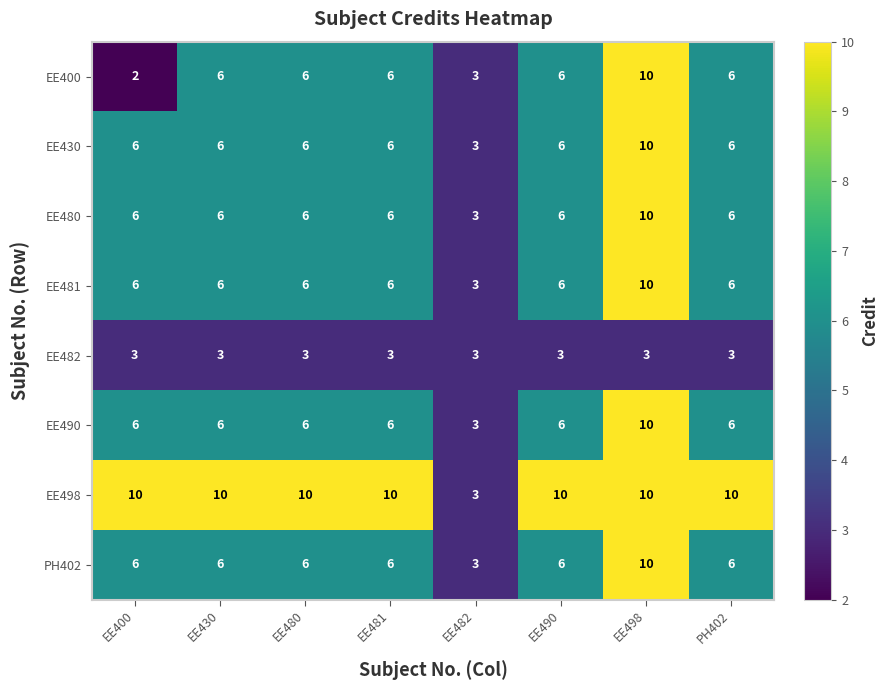

Is it true that EE430 equals 11 at EE430?

False